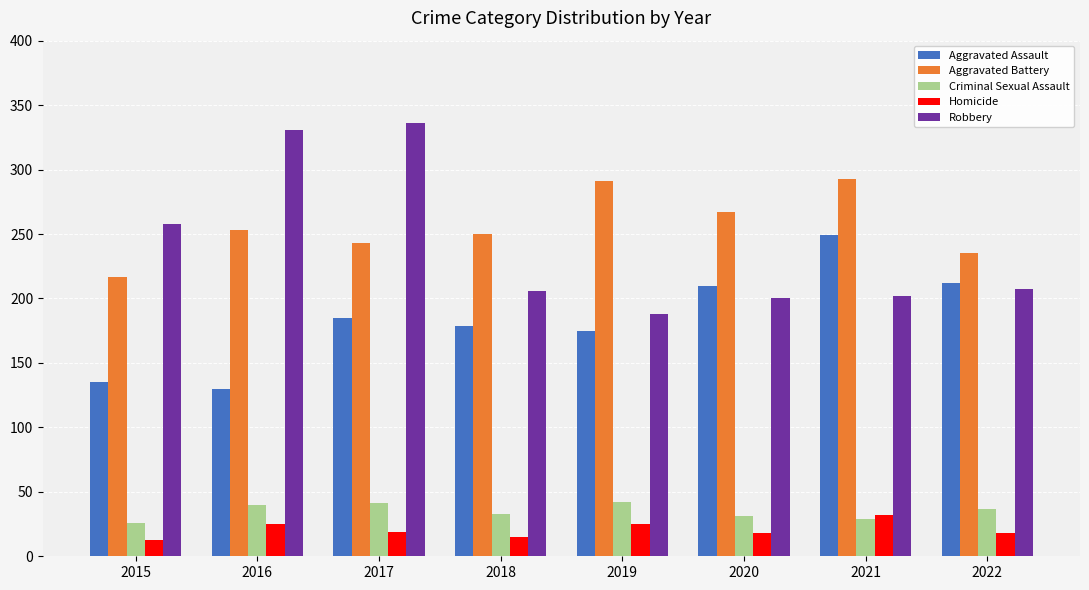

Count the number of data series in this chart.

5